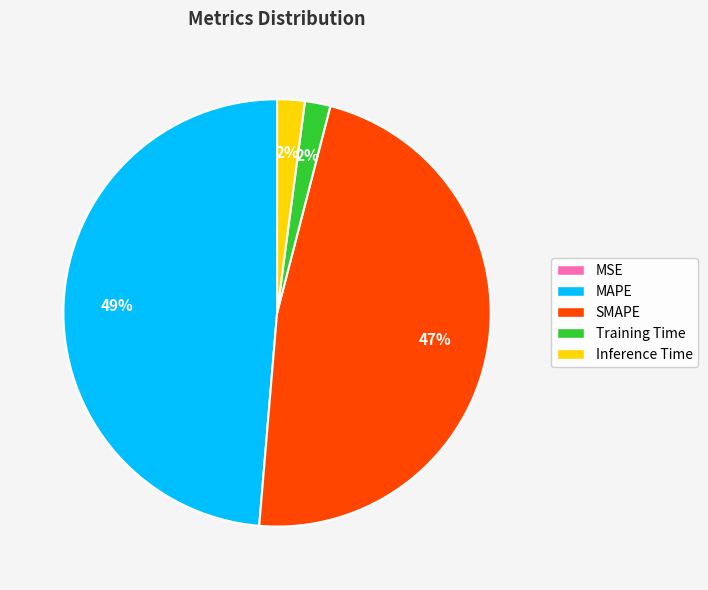

Is the sum of MAPE and Inference Time greater than half?

Yes